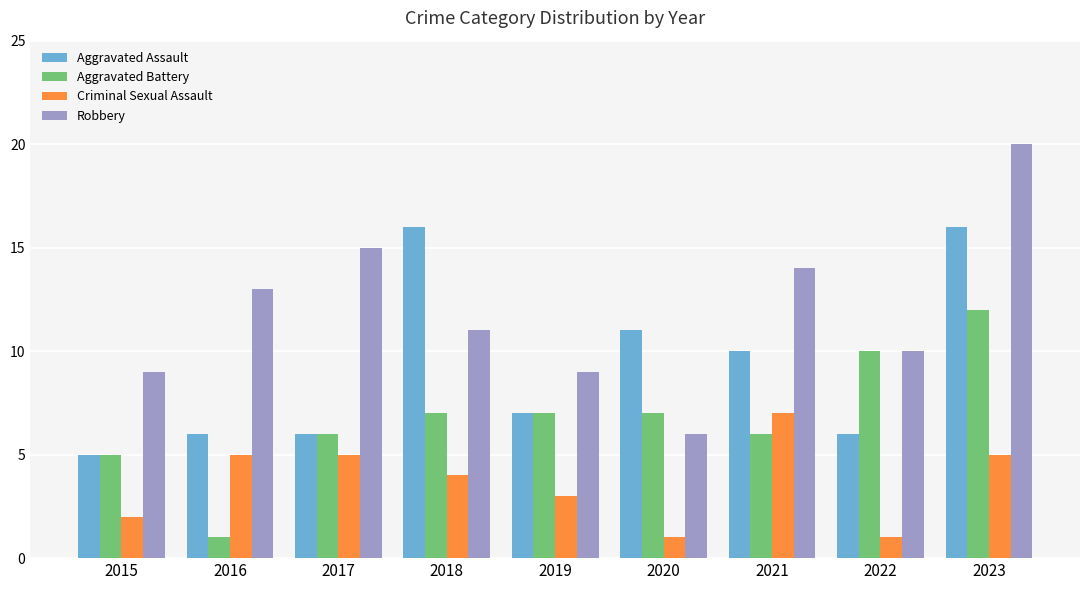

At 2021, list the series in order from smallest to largest.

Aggravated Battery, Criminal Sexual Assault, Aggravated Assault, Robbery